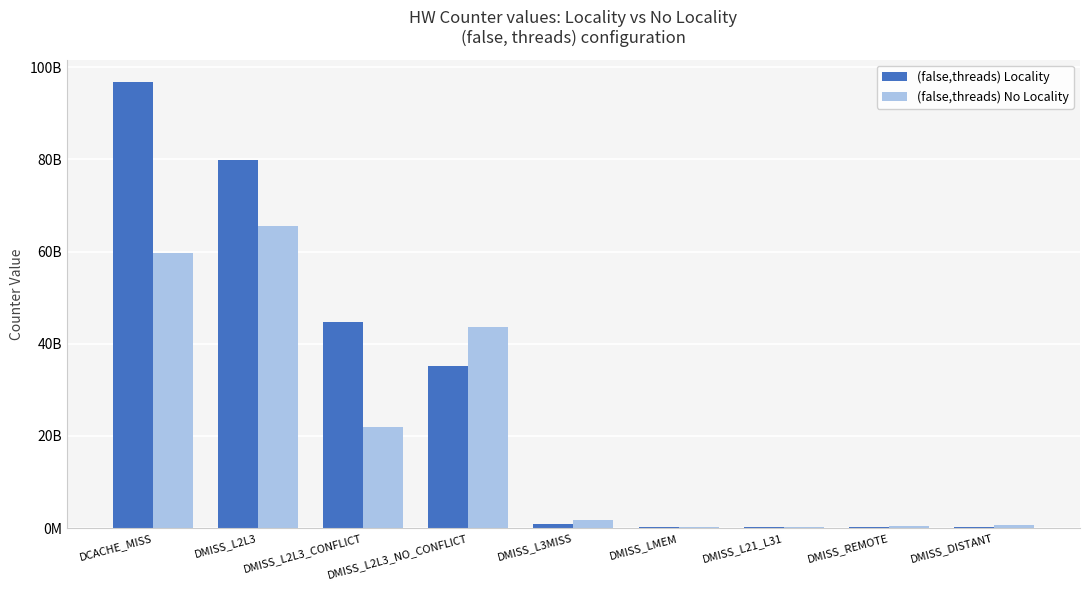

What are all the series names shown in the legend?

(false,threads) Locality, (false,threads) No Locality